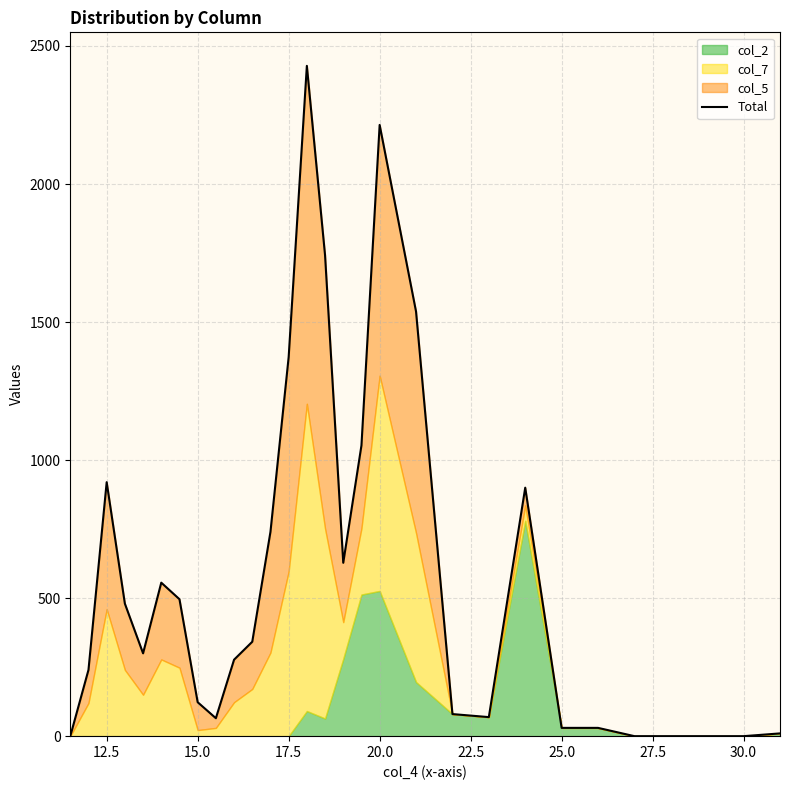

Count the number of categories in the chart.

29